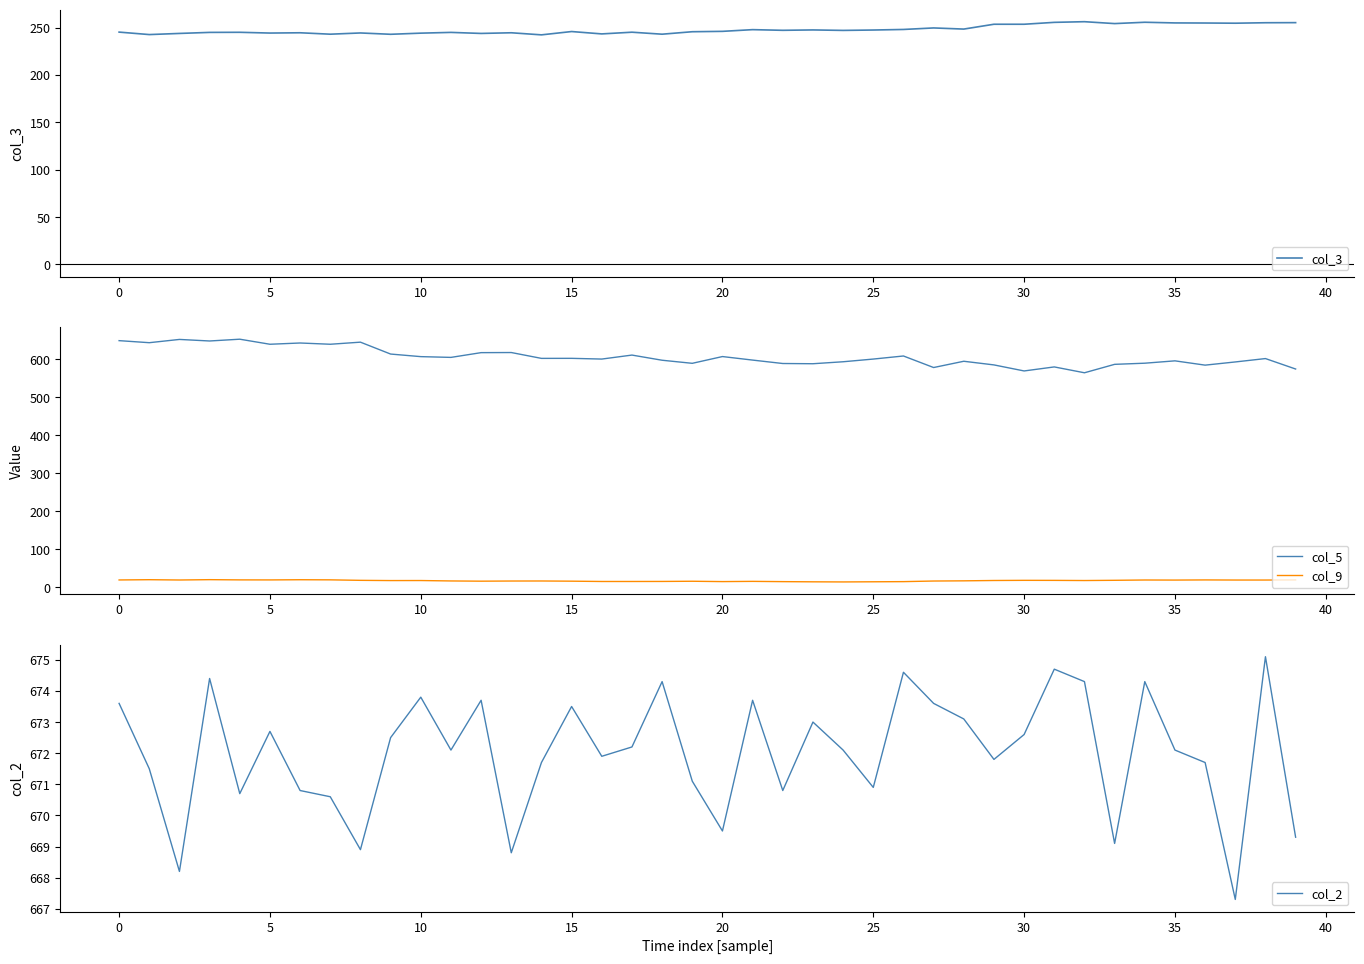

Where is col_3 nearest to the value 249?

28